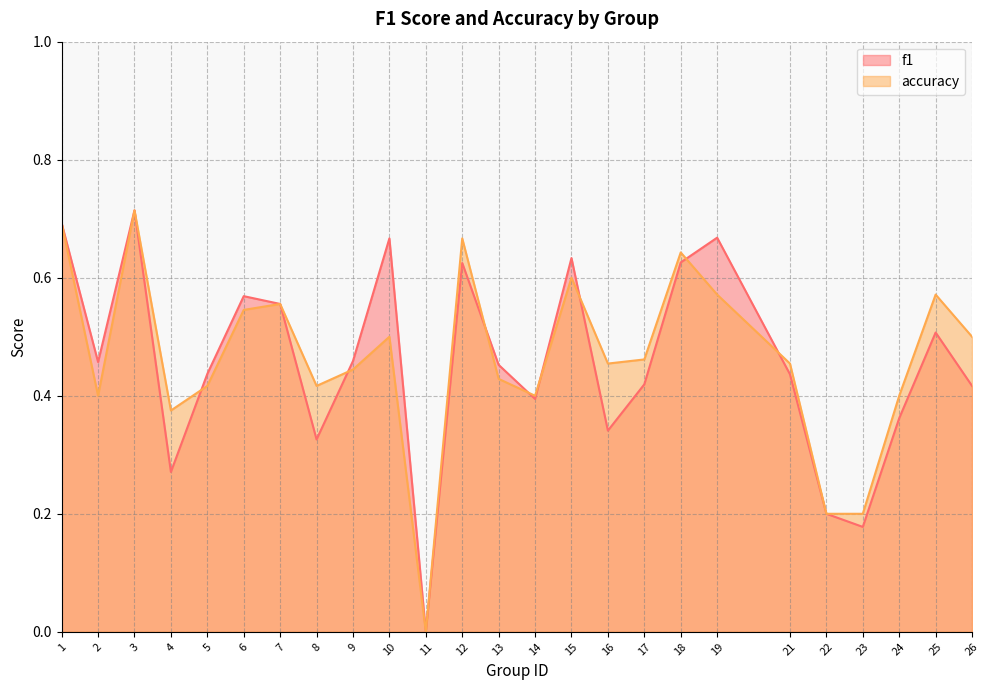

What is the sum of the accuracy values at 24 and 11?

0.4